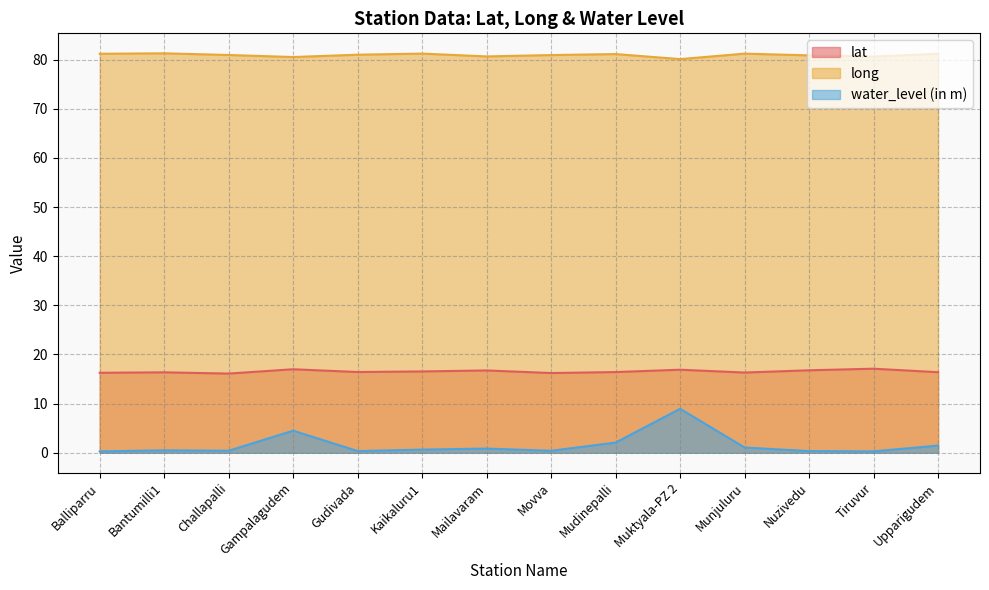

Is the value of lat at Mudinepalli greater than the value of long at Challapalli?

No